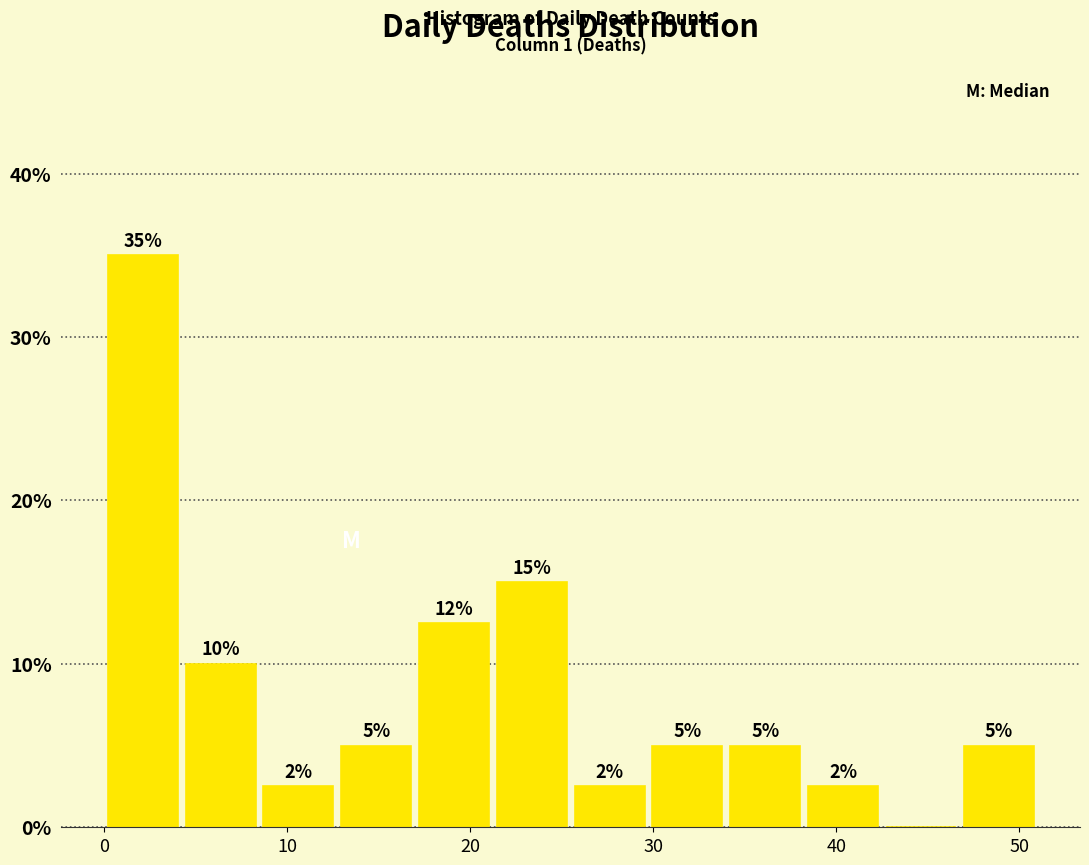

Over which range of the x-axis is the bar tallest?

0 to 4